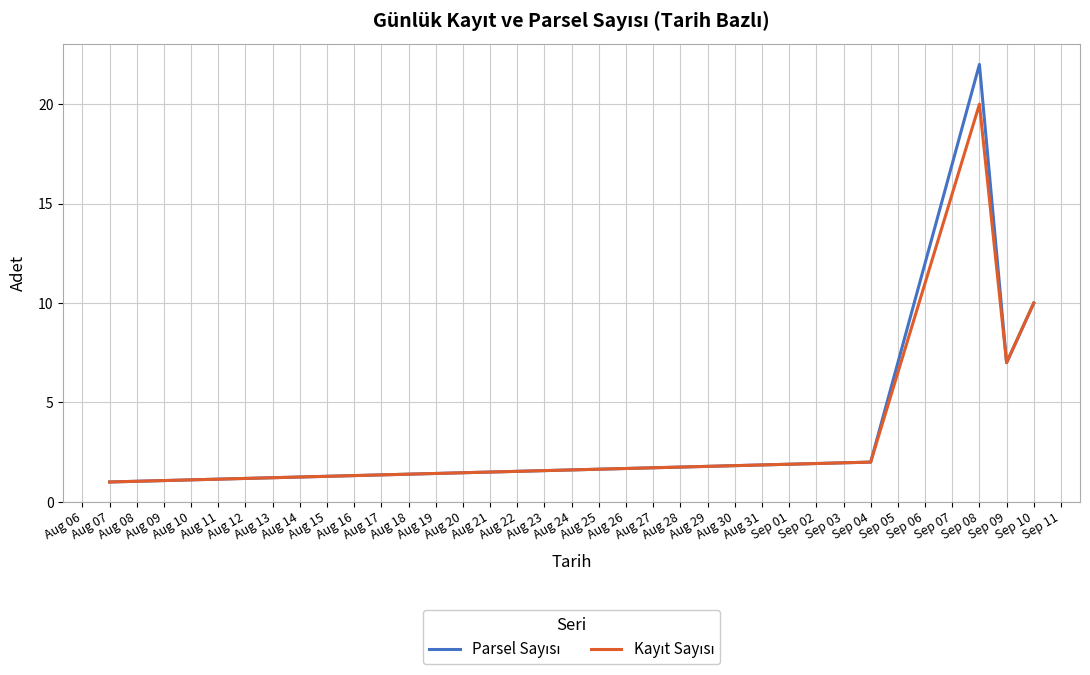

What is the maximum value shown in the chart?

22